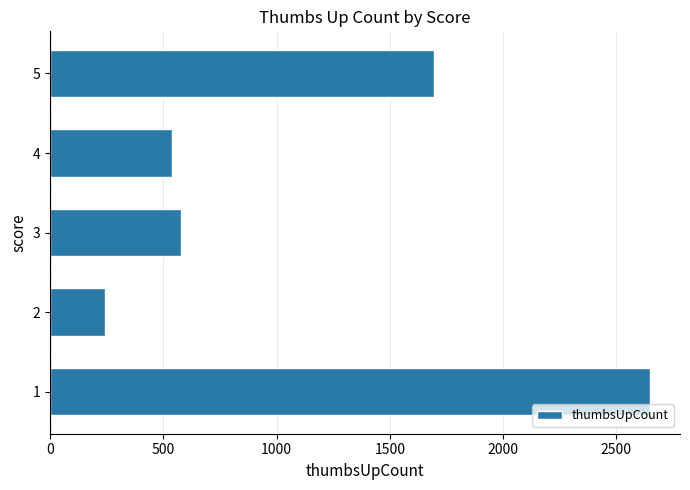

Is it true that the value at 1 is 2649?

True